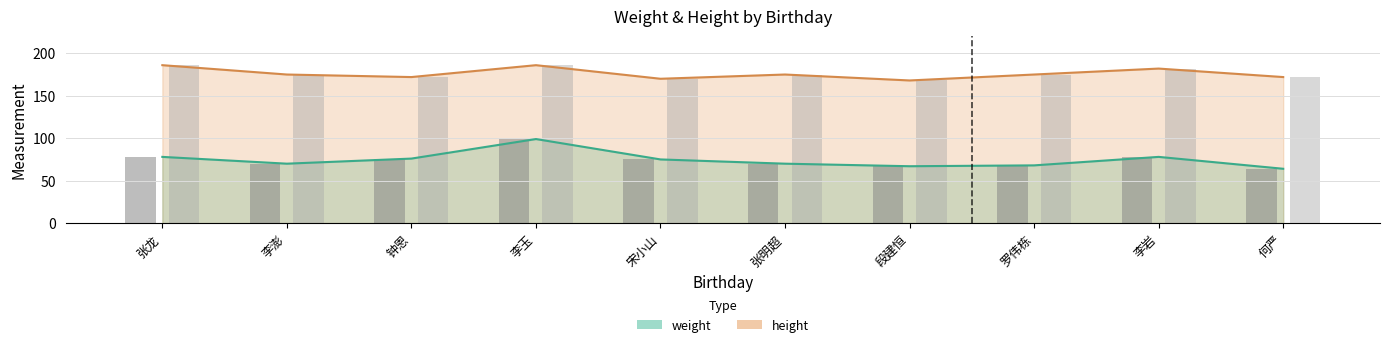

What is the difference between the highest and lowest values at 钟恩?

96